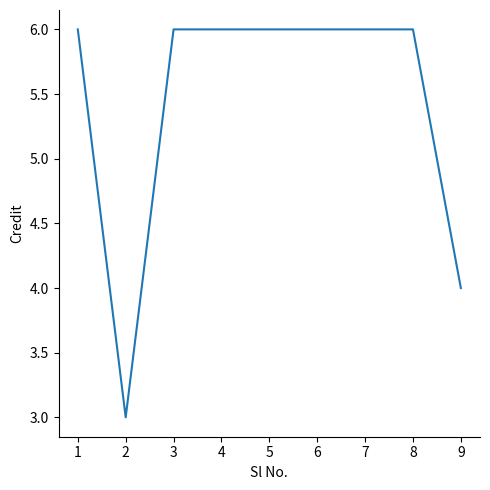

What is the difference between the maximum and minimum values?

3